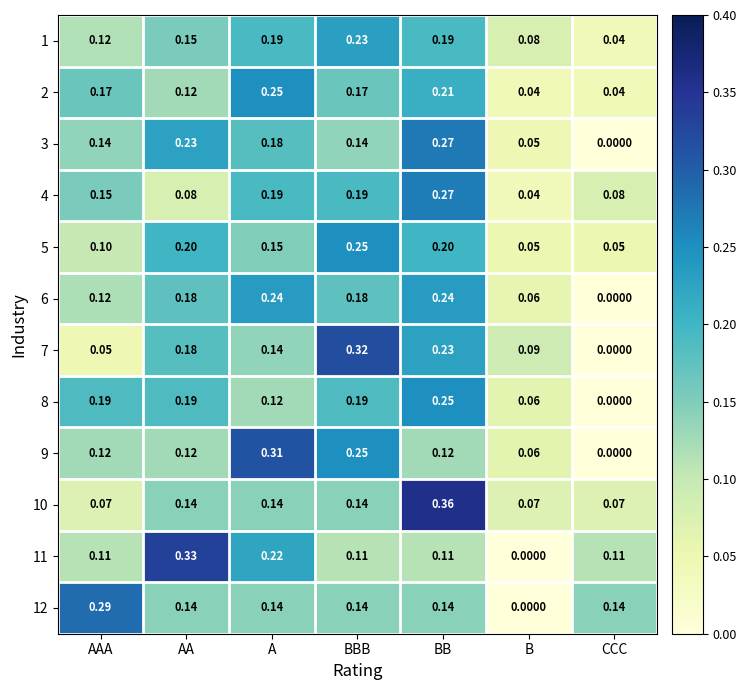

Where is 6 nearest to the value 0?

CCC